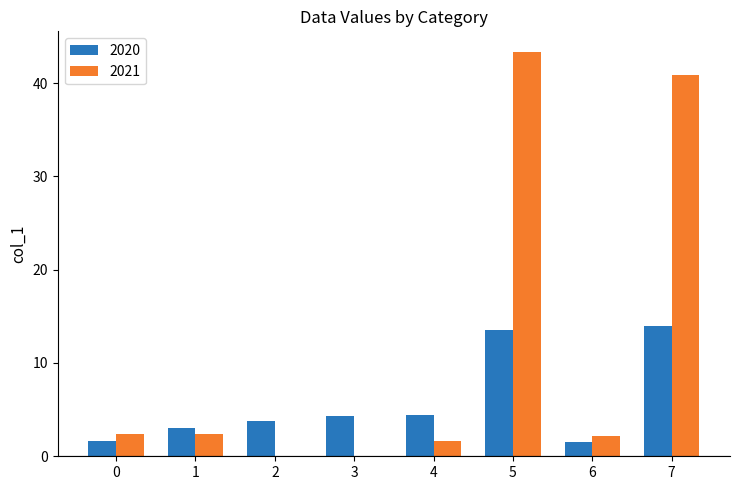

The value of 2021 at 5 is 21.4. True or false?

False